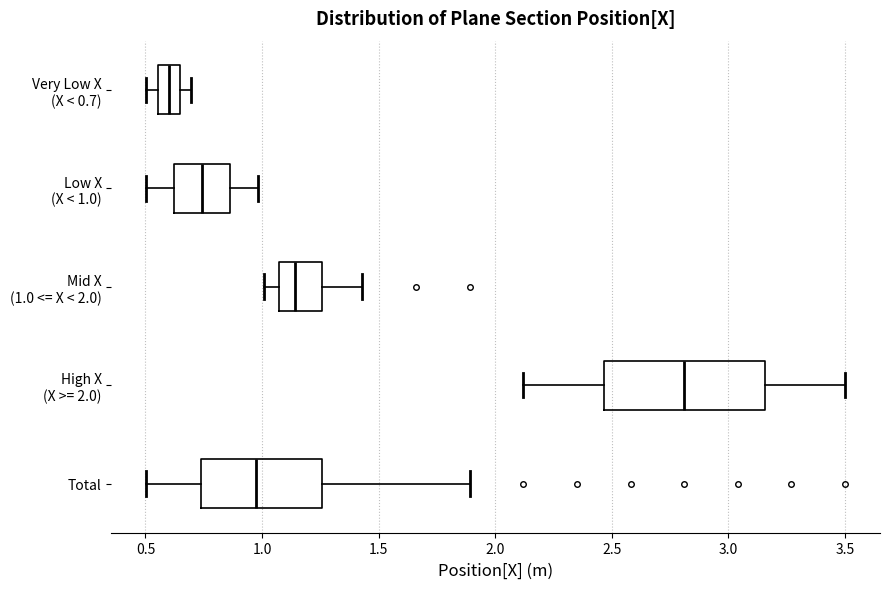

Which box is the widest, from its left edge to its right edge?

High X (X >= 2.0)